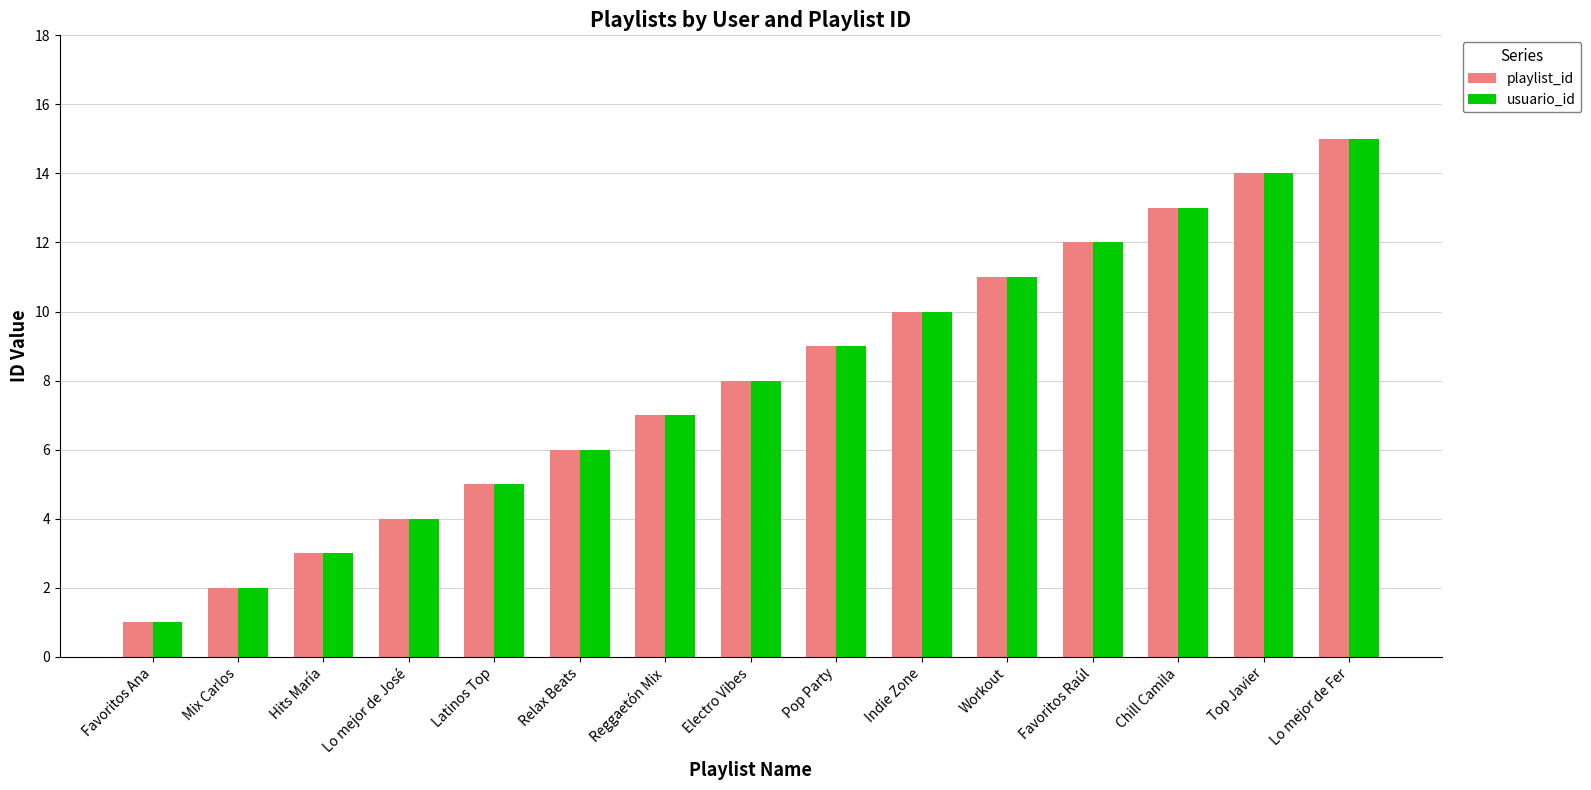

Rank the categories by playlist_id value from highest to lowest.

Lo mejor de Fer, Top Javier, Chill Camila, Favoritos Raúl, Workout, Indie Zone, Pop Party, Electro Vibes, Reggaetón Mix, Relax Beats, Latinos Top, Lo mejor de José, Hits María, Mix Carlos, Favoritos Ana